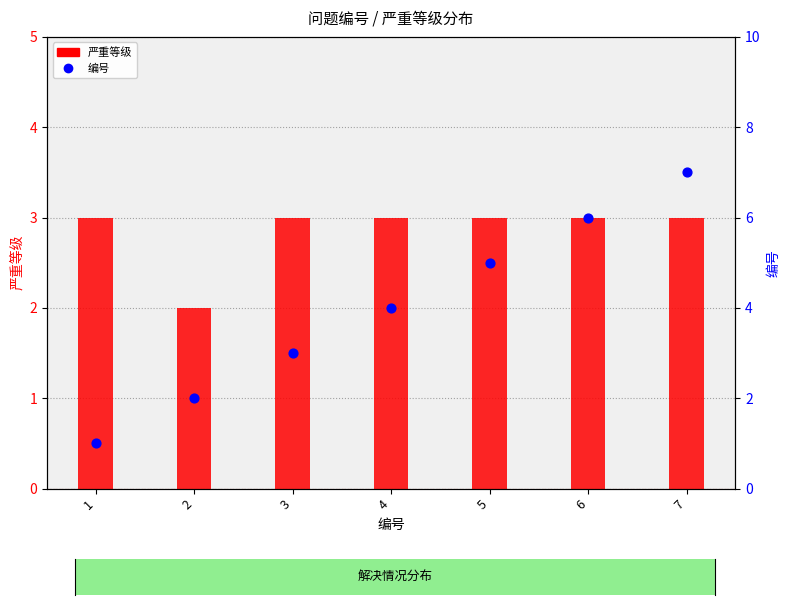

Which series has the widest spread of Y values?

编号